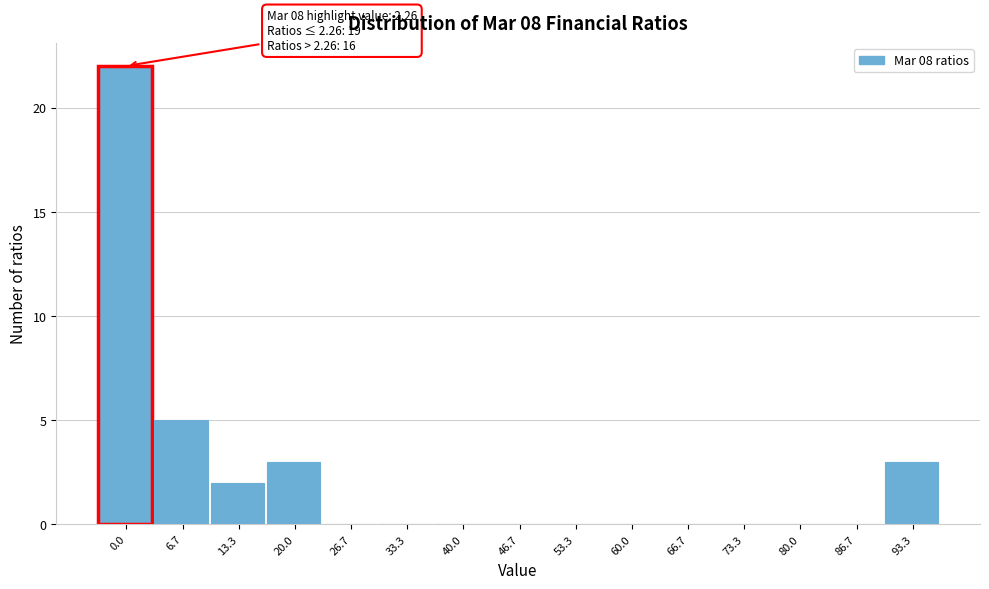

Reading right to left, transcribe all the data shown in this chart.

93.3=3	86.7=0	80.0=0	73.3=0	66.7=0	60.0=0	53.3=0	46.7=0	40.0=0	33.3=0	26.7=0	20.0=3	13.3=2	6.7=5	0.0=22